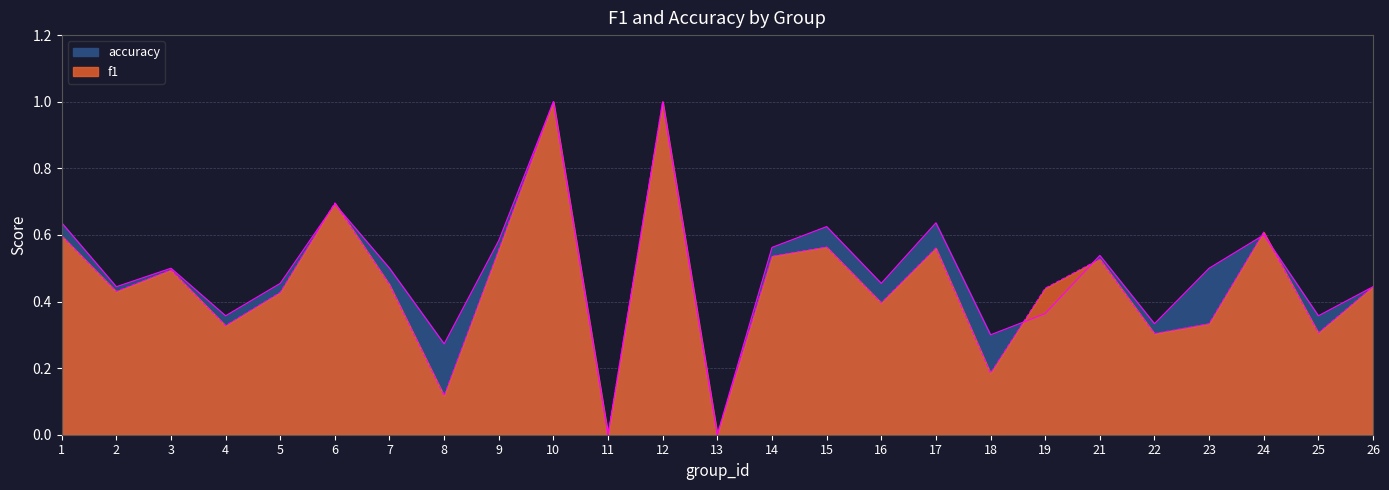

Which has a higher value, 13 or 12?

12